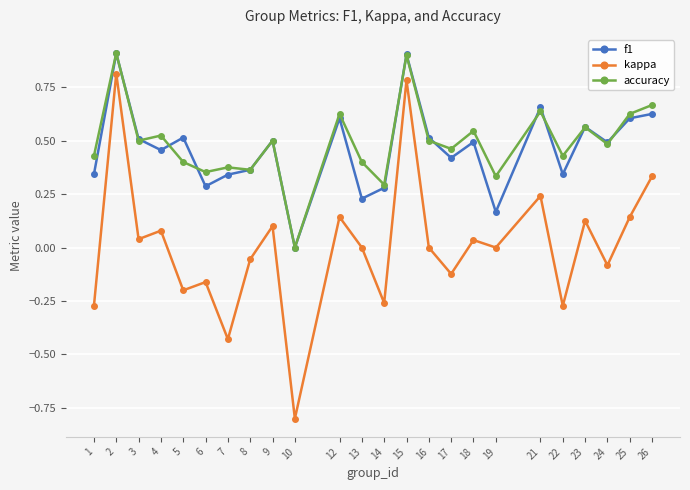

How many series are shown in this chart?

3